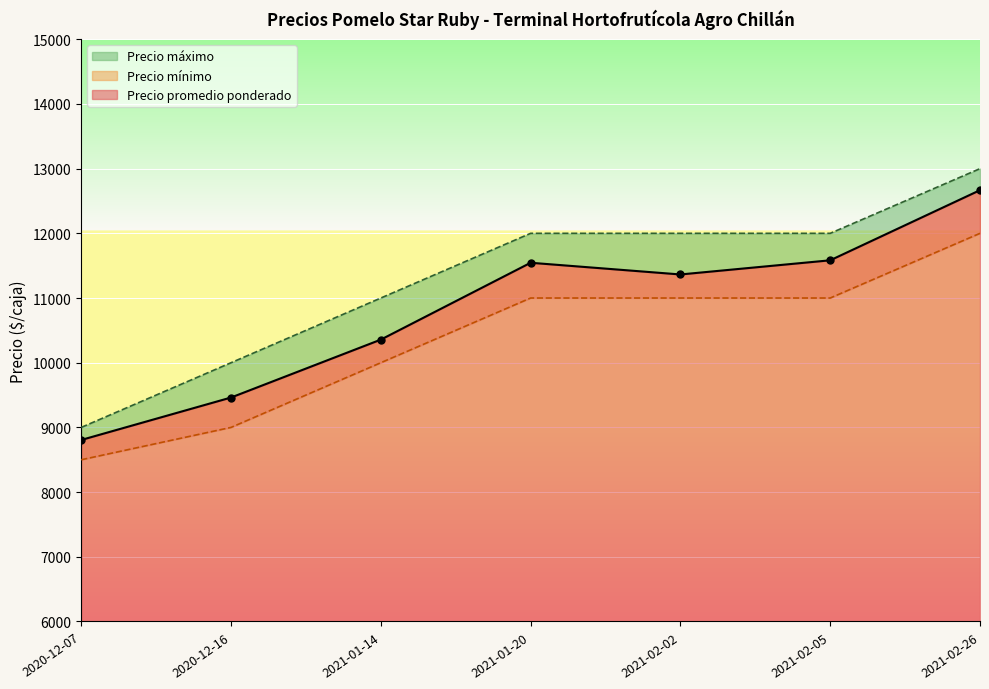

The Precio mínimo series shows 8500 at 2020-12-07. True or false?

True